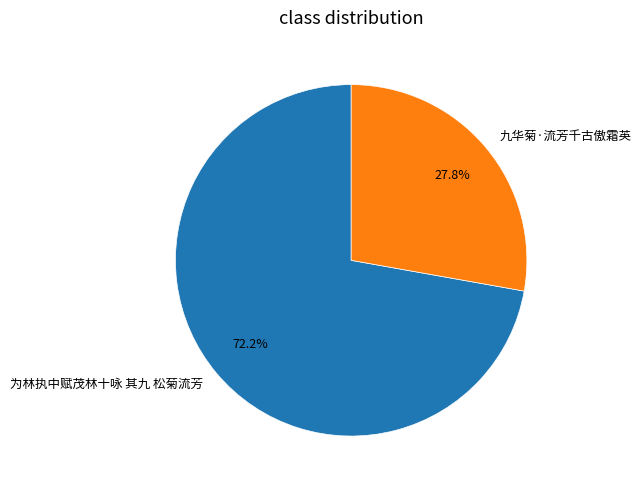

What is the total percentage of 为林执中赋茂林十咏 其九 松菊流芳 and 九华菊·流芳千古傲霜英?

100.0%